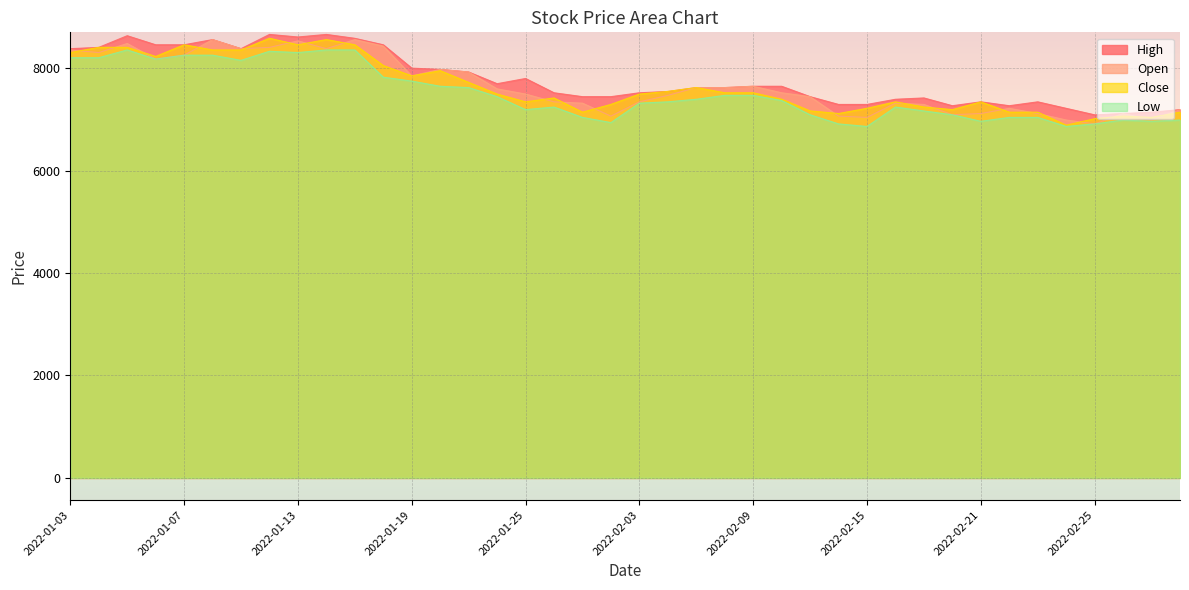

True or false: Open and Close intersect in this chart.

True